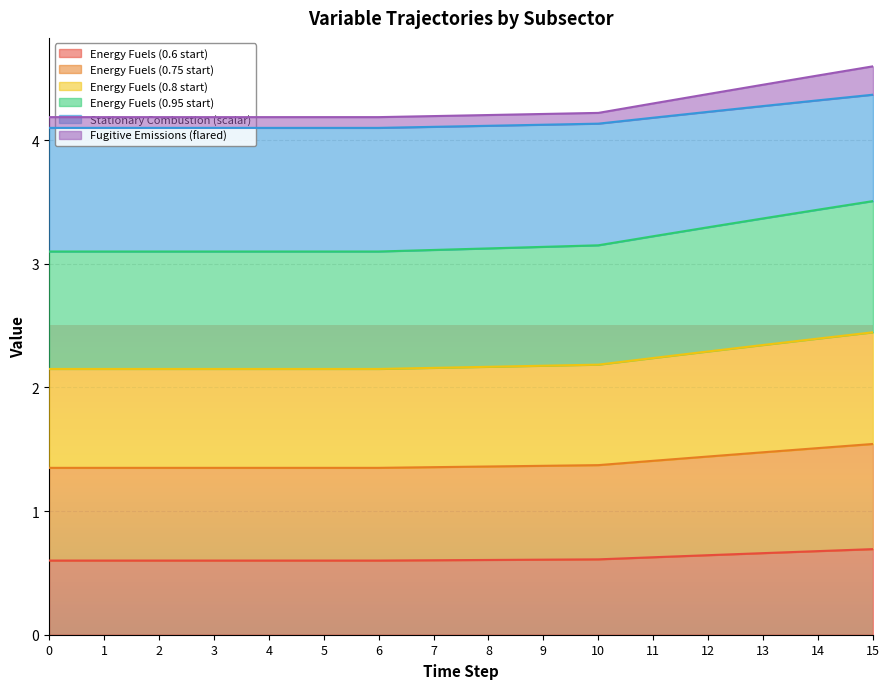

List the labels in order of Energy Fuels (0.75 start) value, largest first.

15, 14, 13, 12, 11, 10, 9, 8, 7, 0, 1, 2, 3, 4, 5, 6